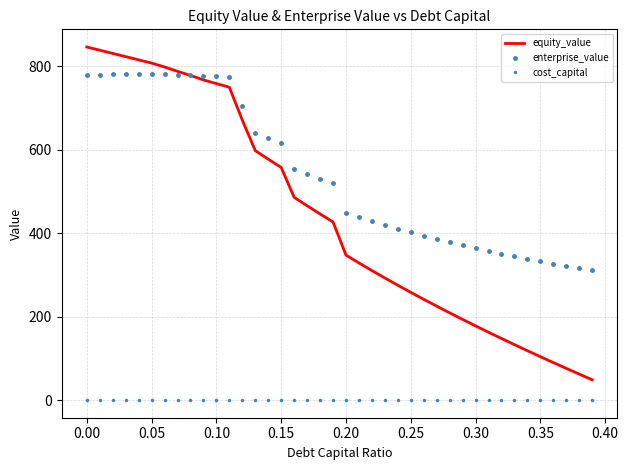

What is the difference between the maximum and minimum values in the equity_value series?

797.9